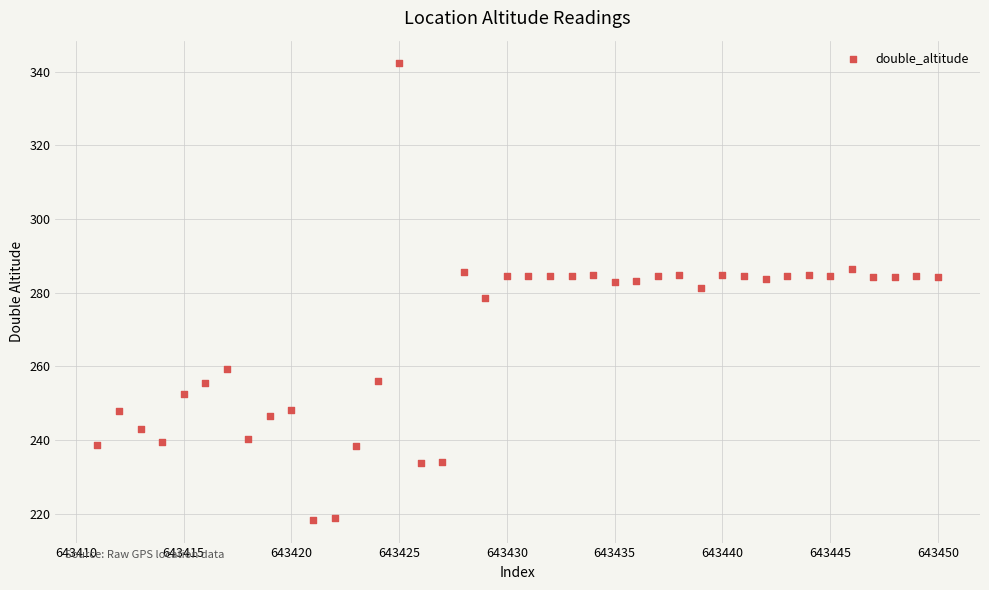

What is the range of Y values (max minus min)?

123.9